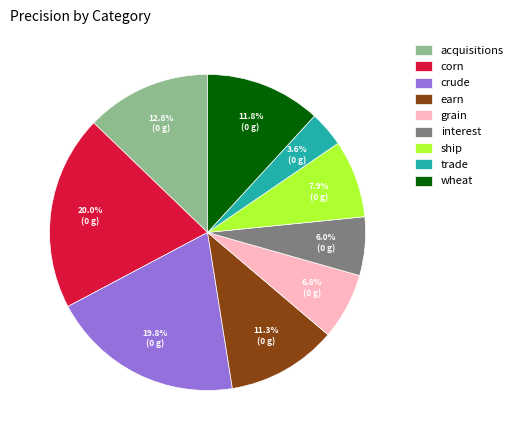

To the nearest percent, what percentage of the pie is crude?

20%